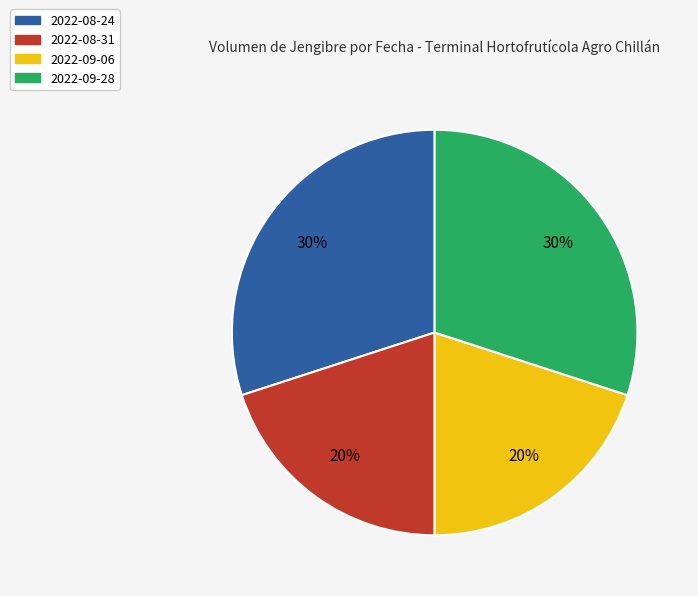

Is 2022-08-31 the majority of the pie?

No